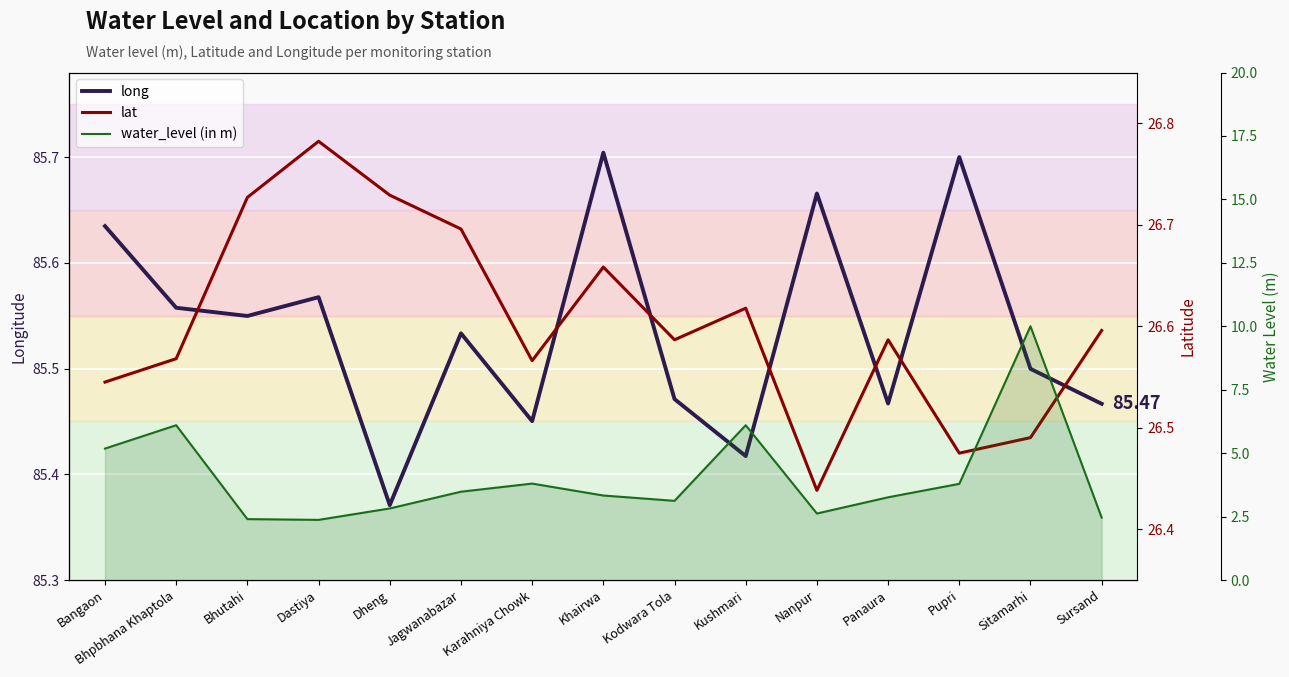

Which series has the widest spread of values?

water_level (in m)